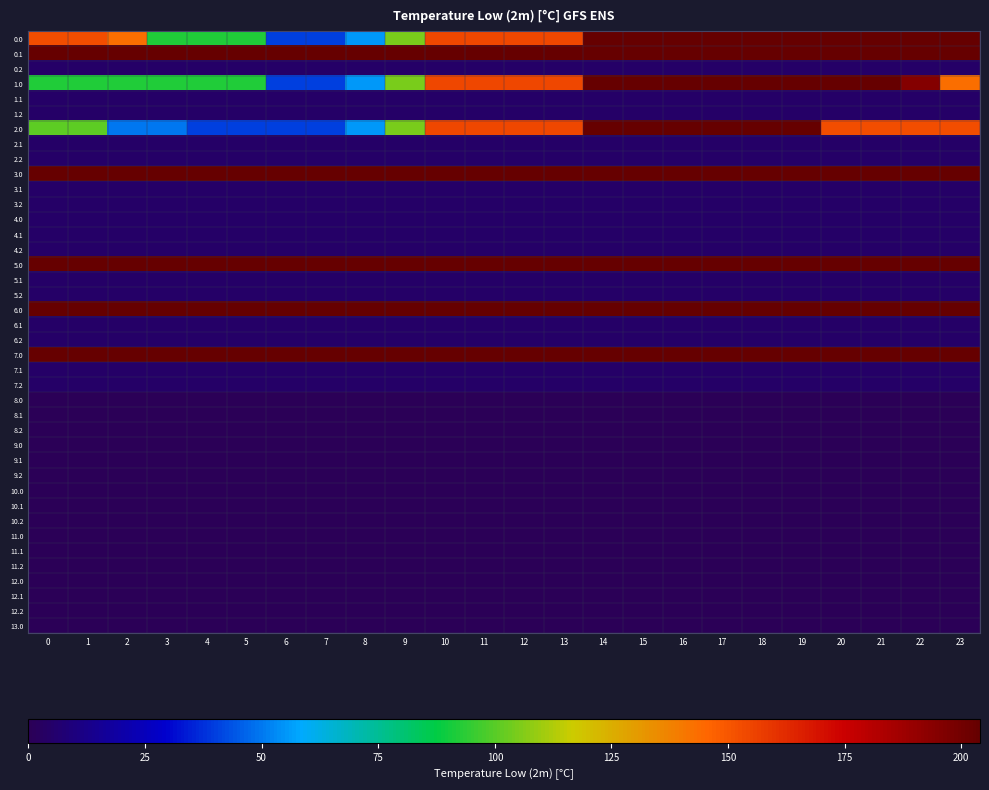

How many series are shown in this chart?

40